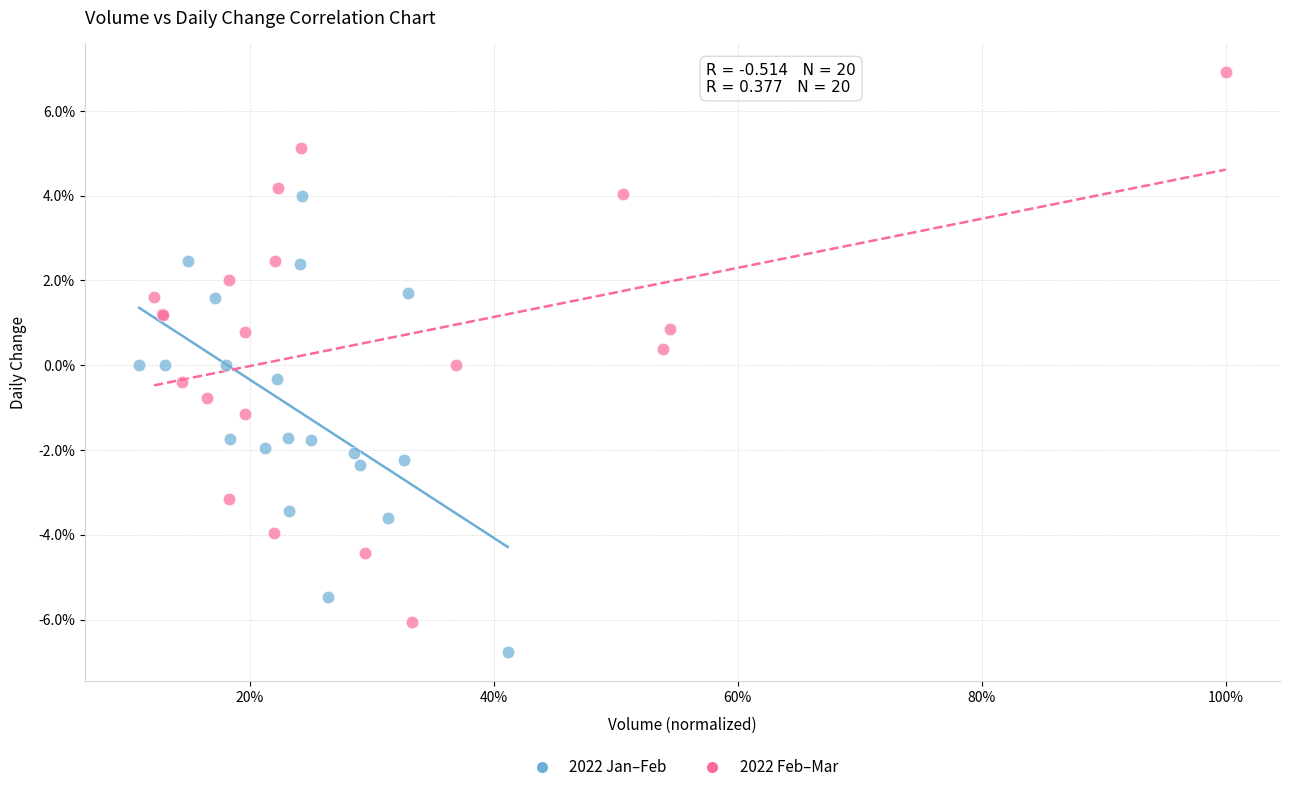

Which series contains the highest Y value?

2022 Feb–Mar